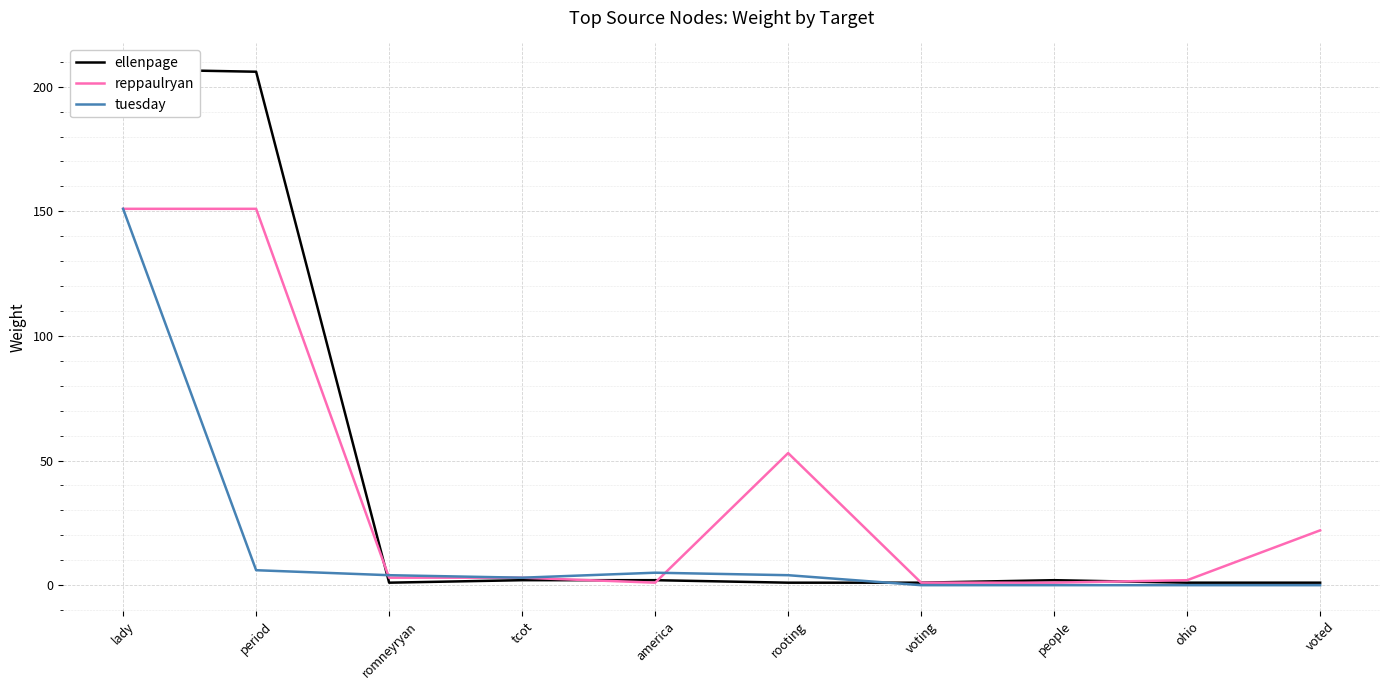

What is the sum of all reppaulryan values?

388